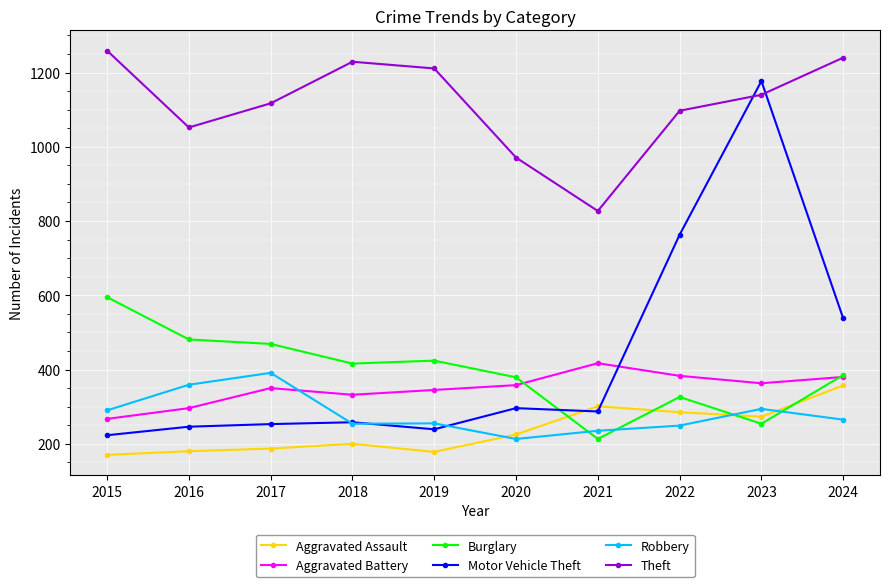

How many data points does each series have?

10